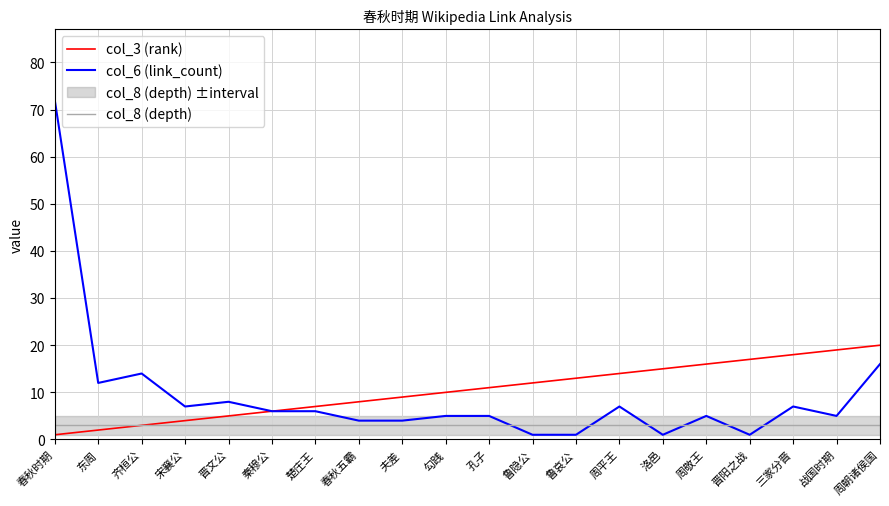

How many values in the col_6 (link_count) series exceed 6?

8